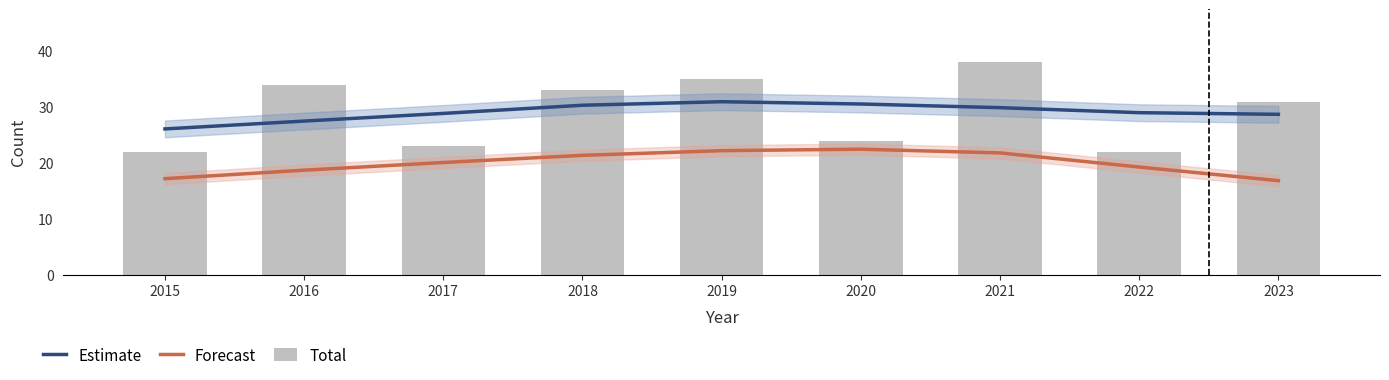

Which series changed the most between 2017 and 2022?

Total